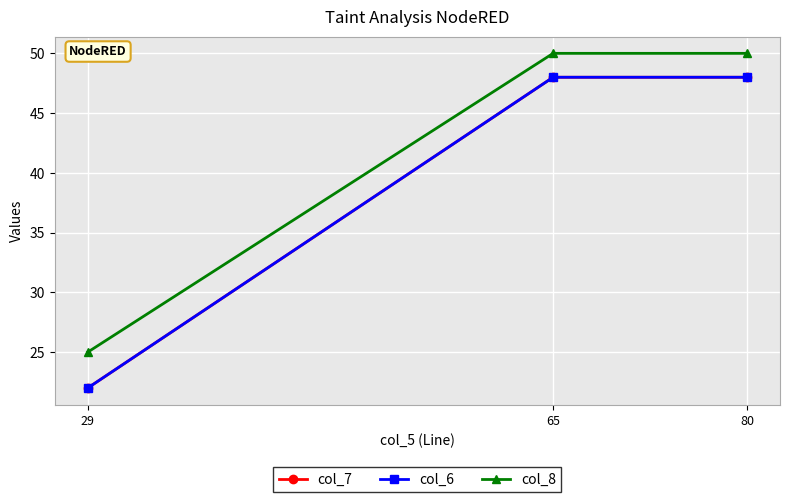

Does the chart have visible grid lines?

Yes